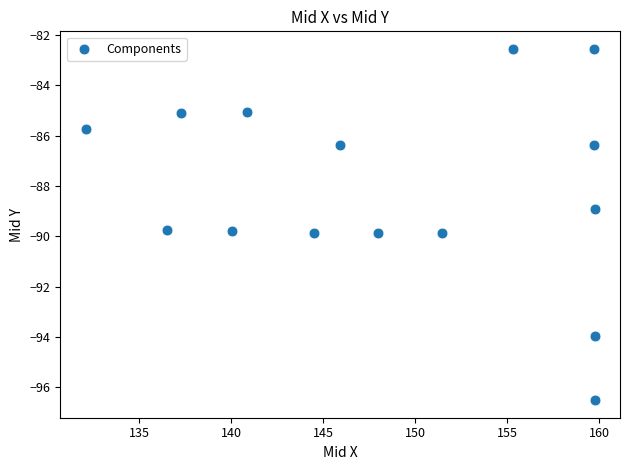

What is the range of X values (max minus min)?

27.7